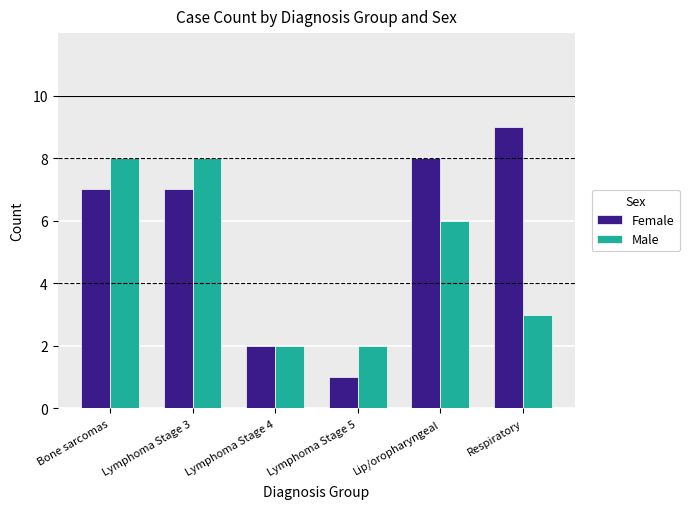

Rank the series by their maximum value, from highest to lowest.

Female, Male